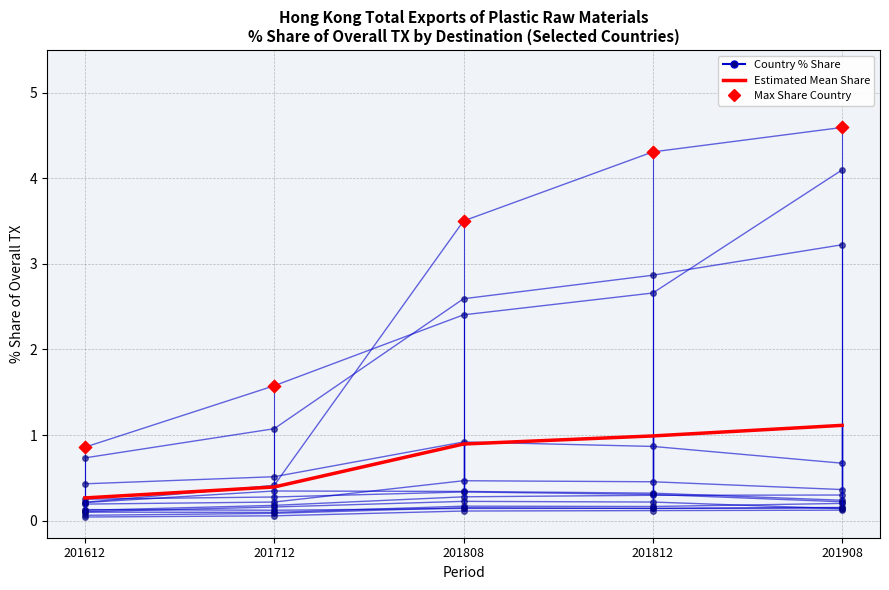

Which series contains the lowest Y value?

THAILAND